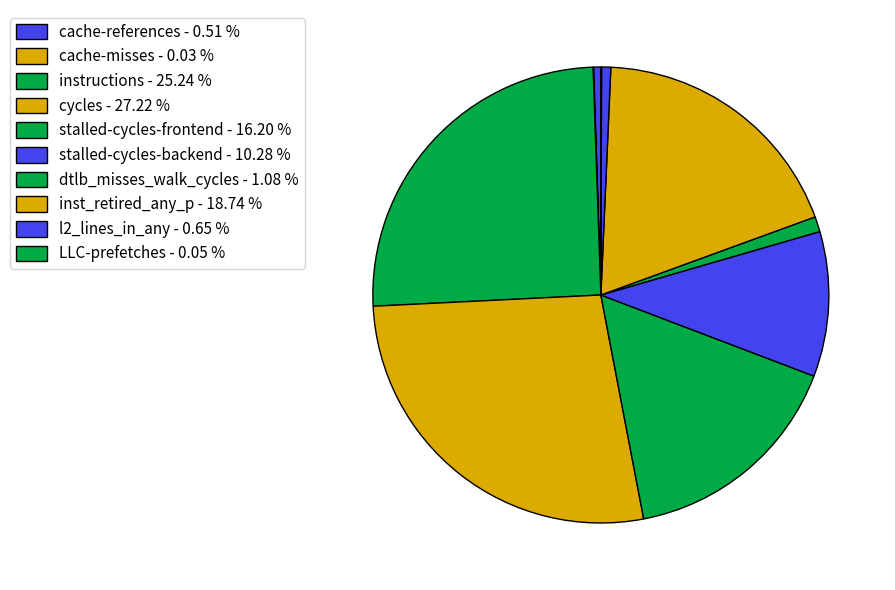

True or false: stalled-cycles-frontend accounts for 22% of the total.

False